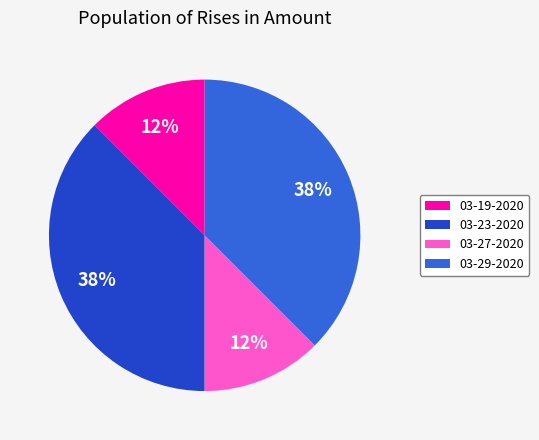

Does 03-23-2020 account for over 50% of the chart?

No